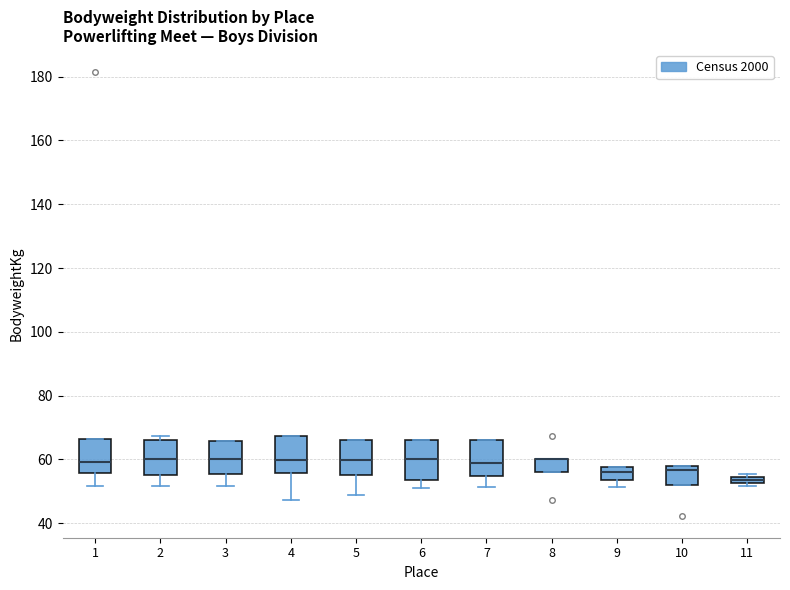

Where is the upper edge of the box at x = 11 on the y-axis? The values are not printed on the chart, so give them approximately, as read against the axis.

54